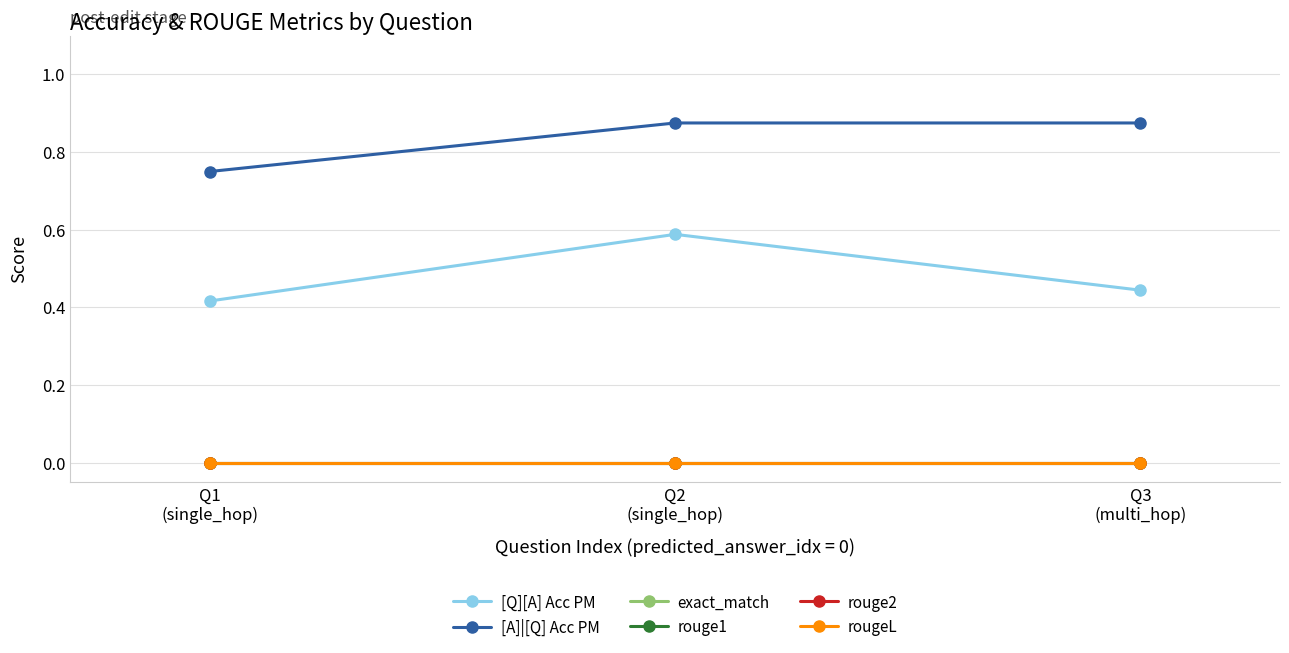

What is the difference between the highest and lowest values at Q2
(single_hop)?

0.9